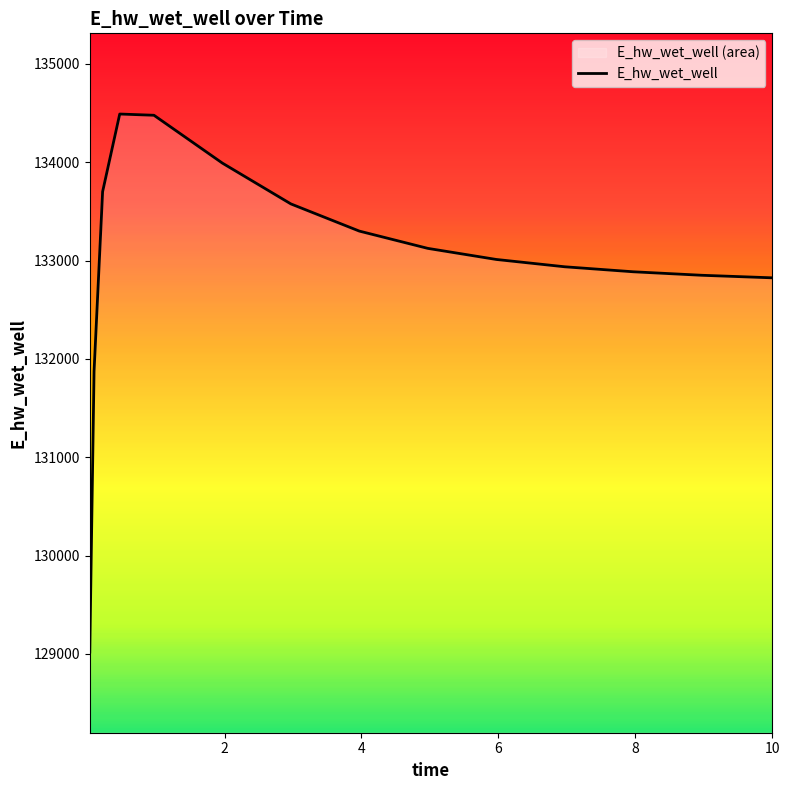

What is the greatest value displayed?

134490.9